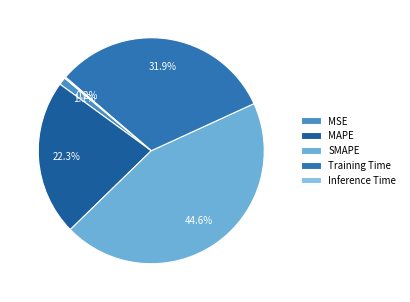

What is the smallest slice in the pie chart?

Inference Time